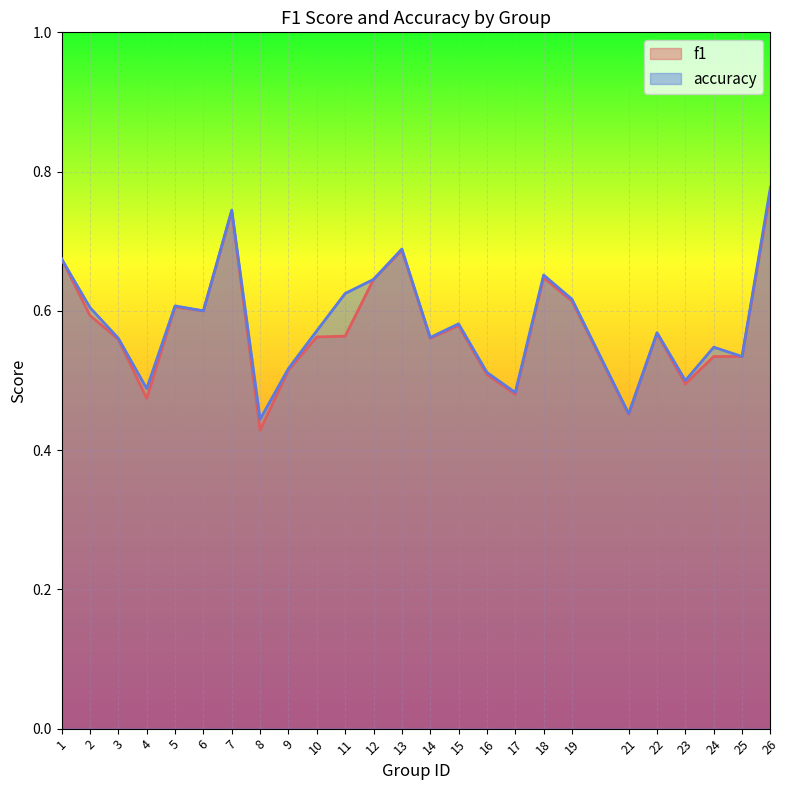

Count the f1 values in the range 0 to 1.

25